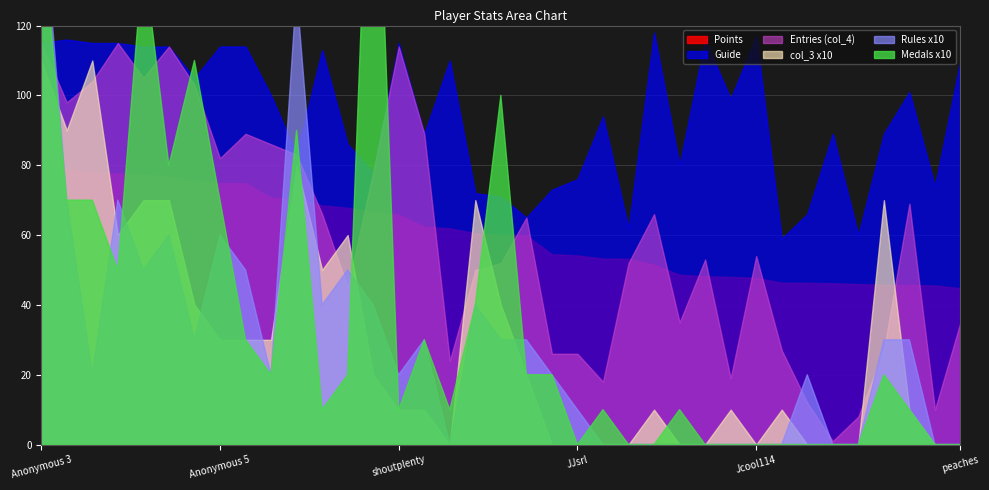

Which series has the largest total across all categories?

Points